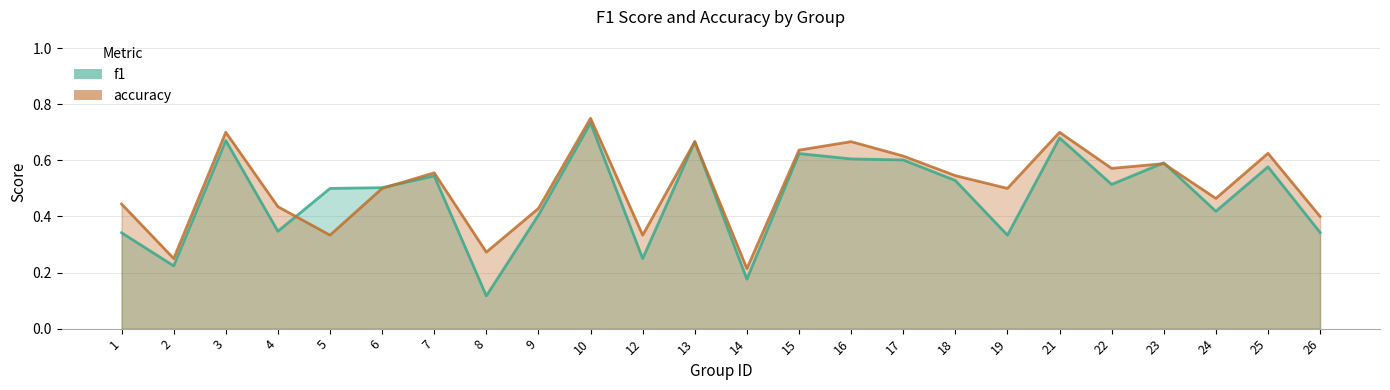

What is the sum of all f1 values?

11.3